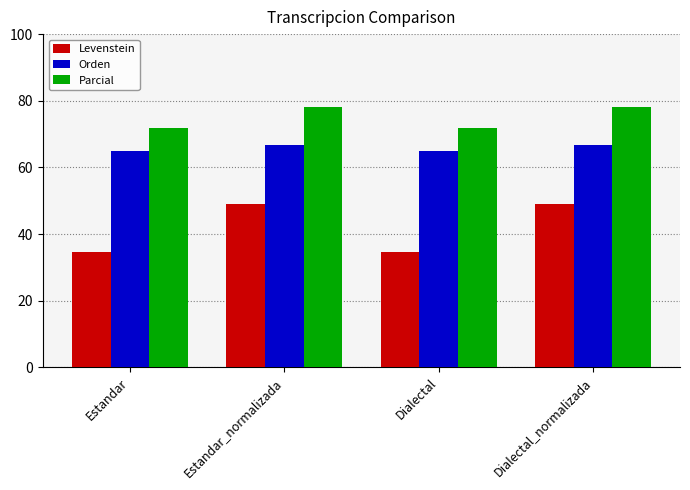

At Dialectal_normalizada, list the series in order from largest to smallest.

Parcial, Orden, Levenstein